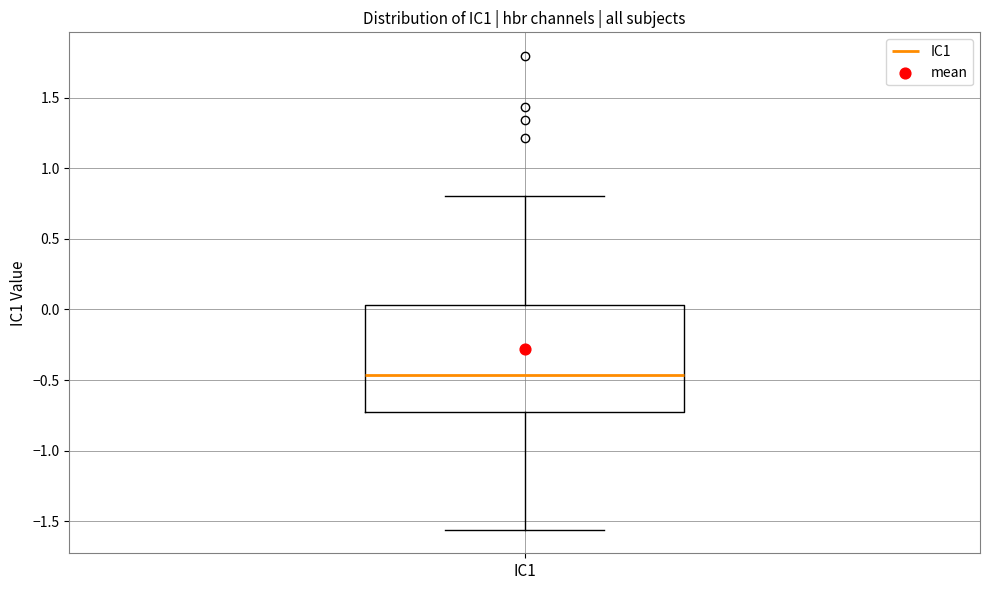

Transcribe this box plot: give where the median line is, the range the box spans, and where the two whiskers end, as read against the y-axis. The values are not printed on the chart, so give them approximately, as read against the axis.

median -0.45, box -0.70 to 0.05, whiskers -1.55 to 0.80